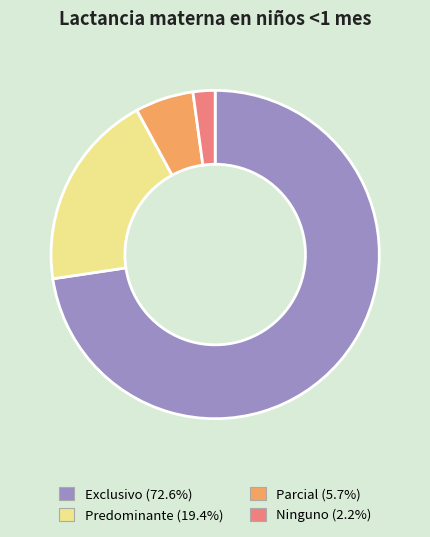

Which slice represents more than half of the pie?

Exclusivo